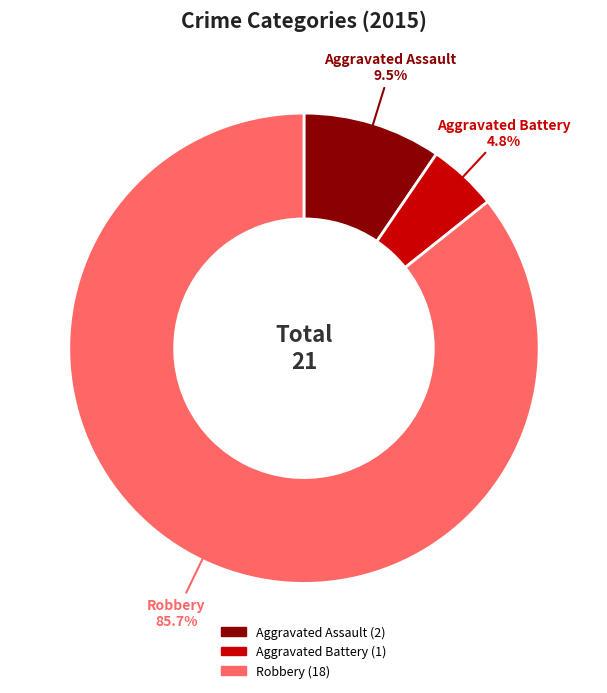

How many segments does this pie chart have?

3